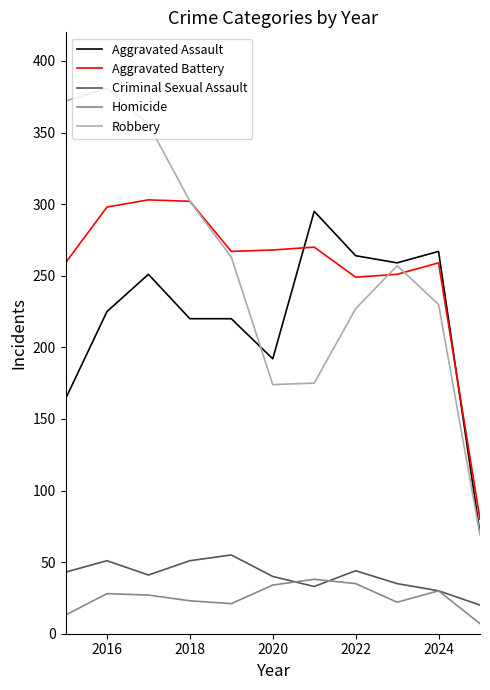

True or false: Robbery and Aggravated Assault intersect in this chart.

True